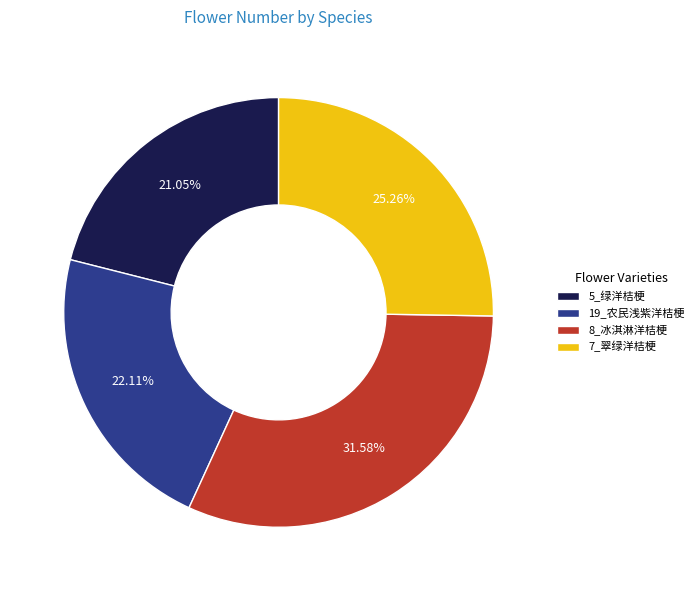

Which has a higher value, 19_农民浅紫洋桔梗 or 7_翠绿洋桔梗?

7_翠绿洋桔梗